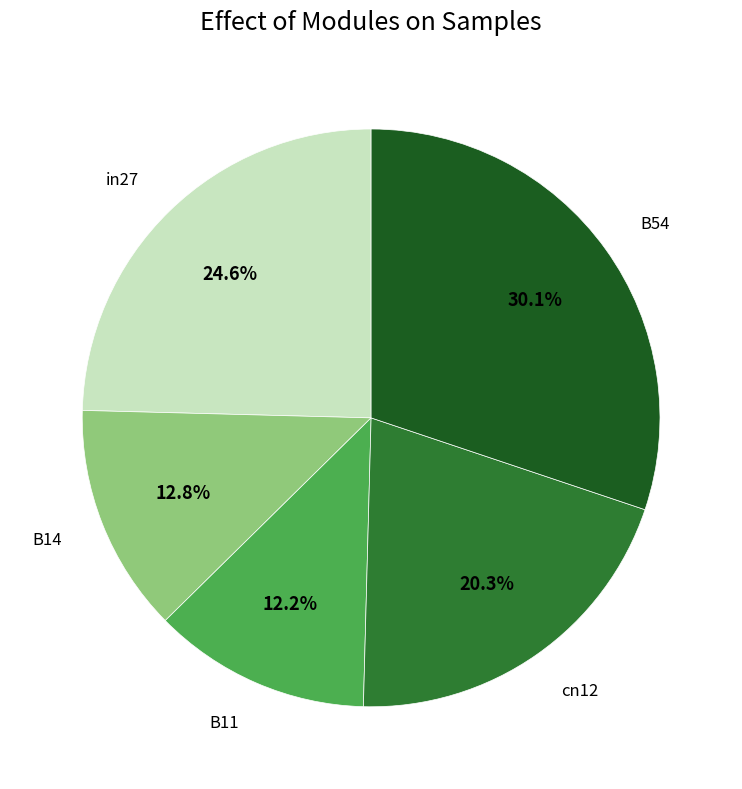

Does any single category account for the majority?

No